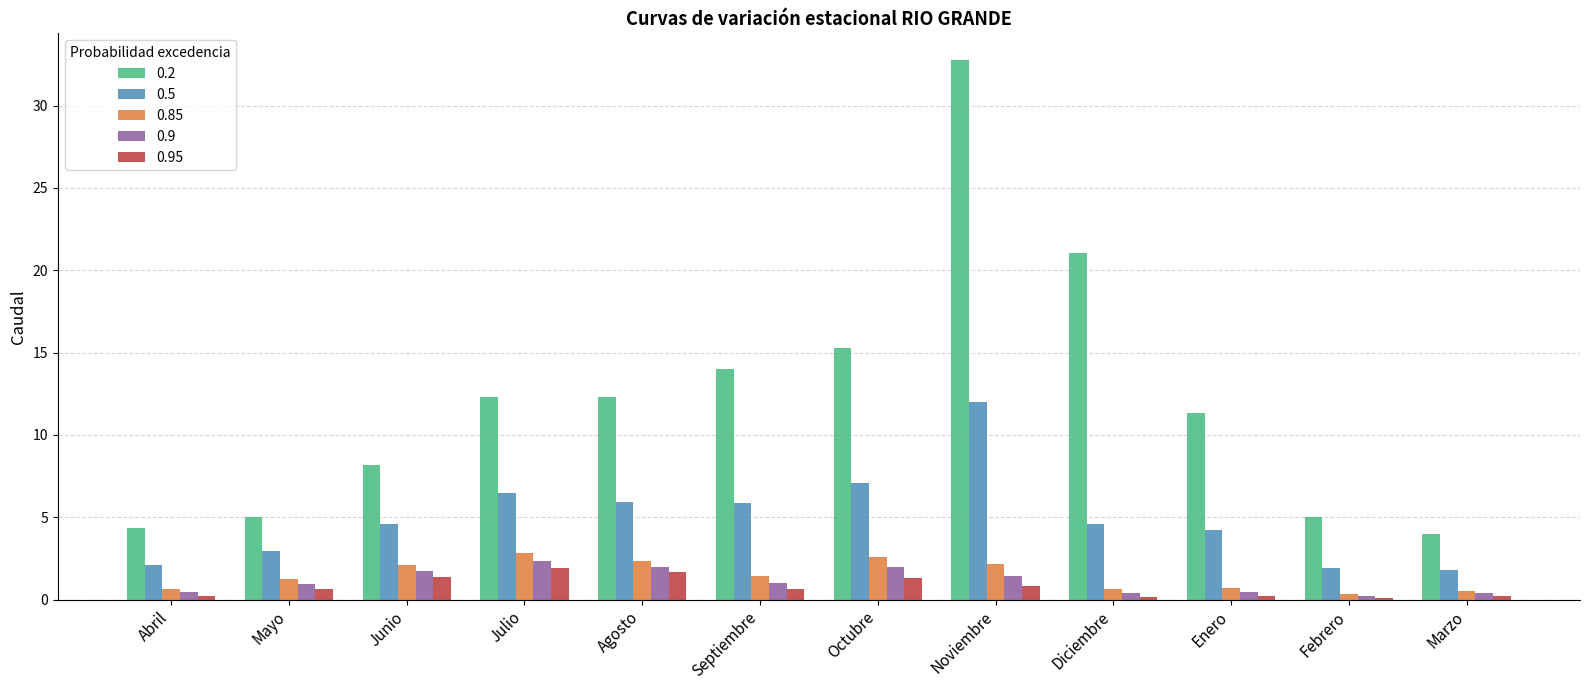

What are all the series names shown in the legend?

0.2, 0.5, 0.85, 0.9, 0.95